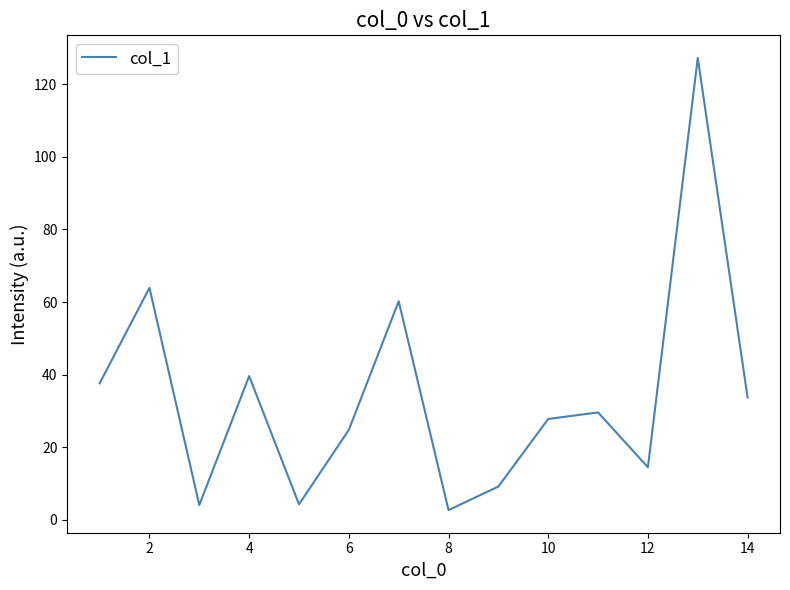

What is the difference between the maximum and minimum values?

124.5